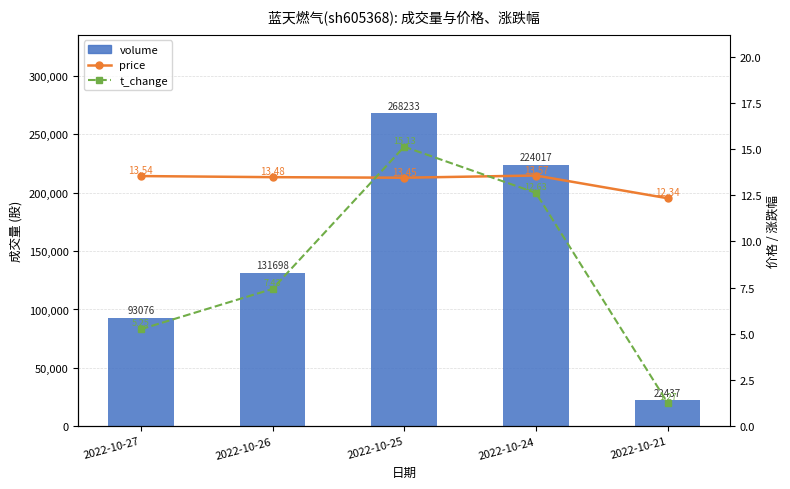

Which has a higher value, 2022-10-21 or 2022-10-27?

2022-10-27